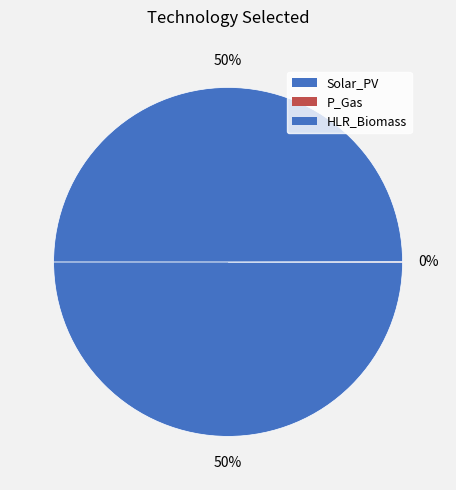

How many slices are in this pie chart?

3